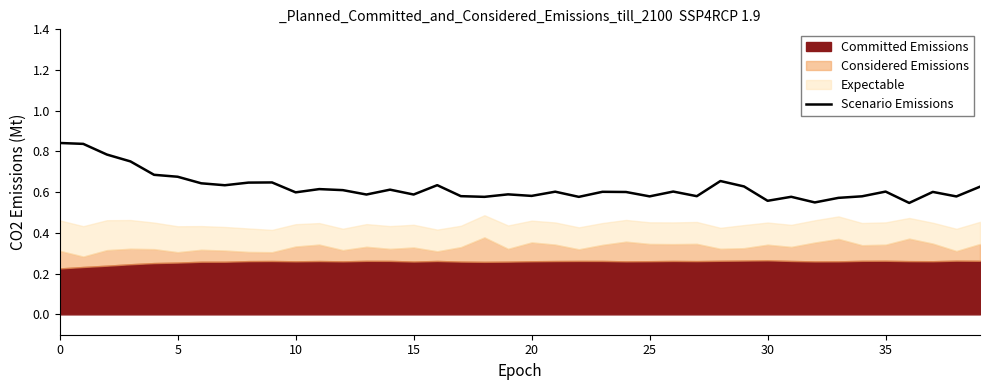

What is the average value?

0.6